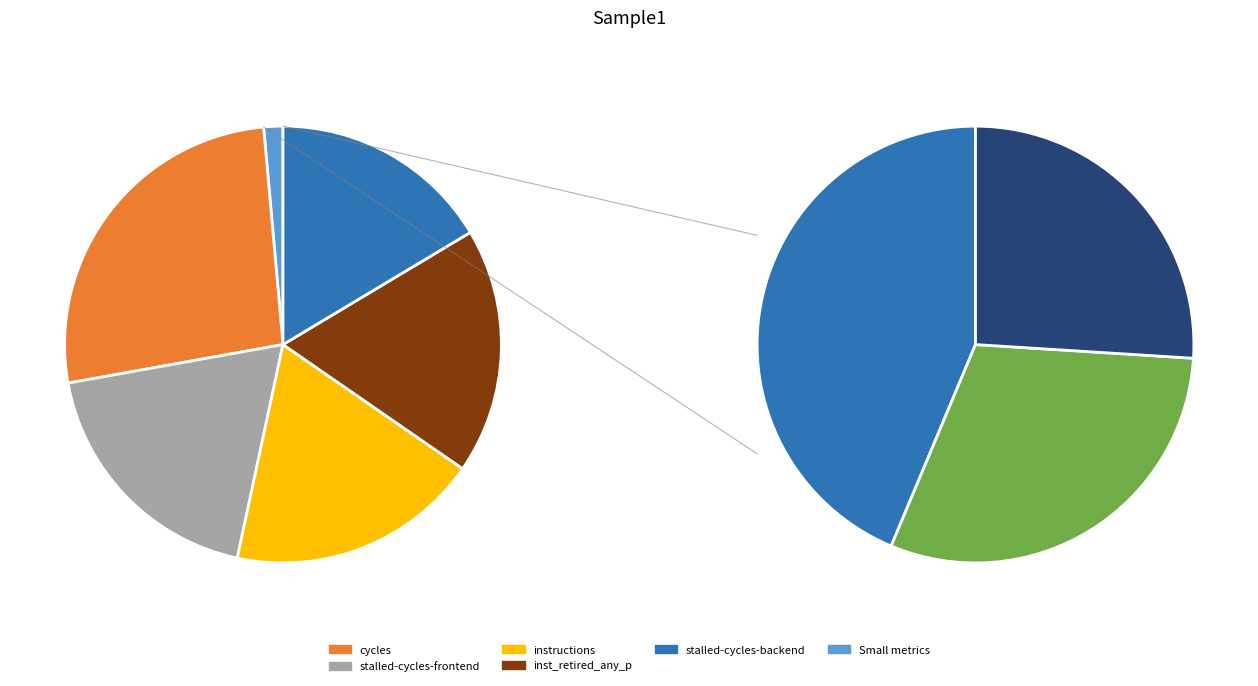

Combined, do inst_retired_any_p and stalled-cycles-backend account for over 50%?

No